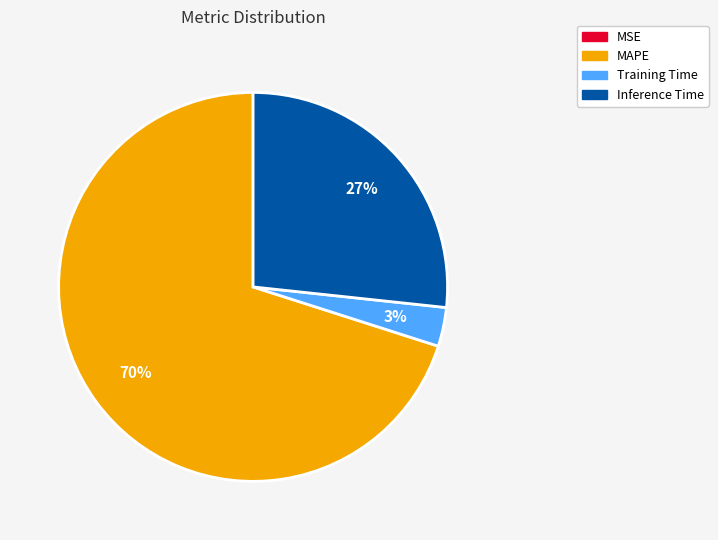

To the nearest percent, what is the difference between the largest and smallest slice percentages?

70%